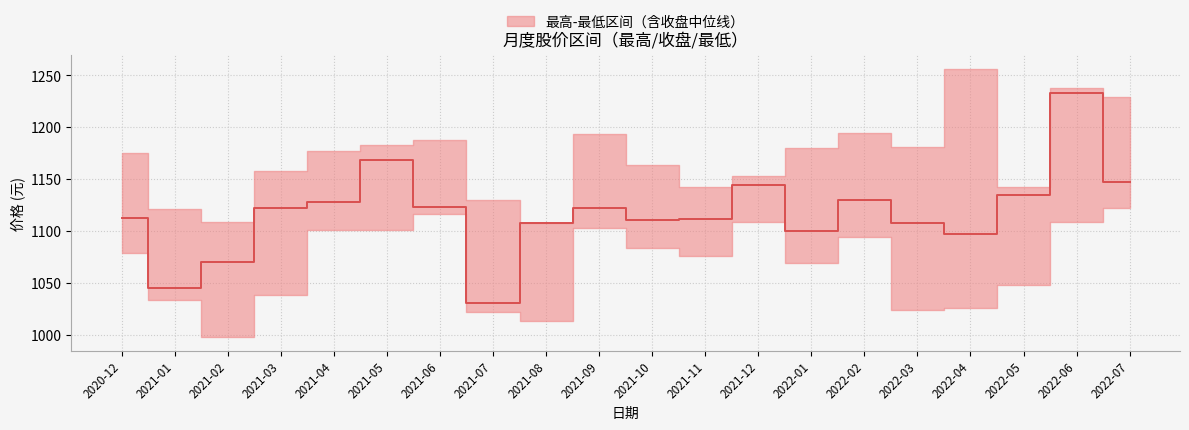

At which category does the data reach its first local valley?

2021-01